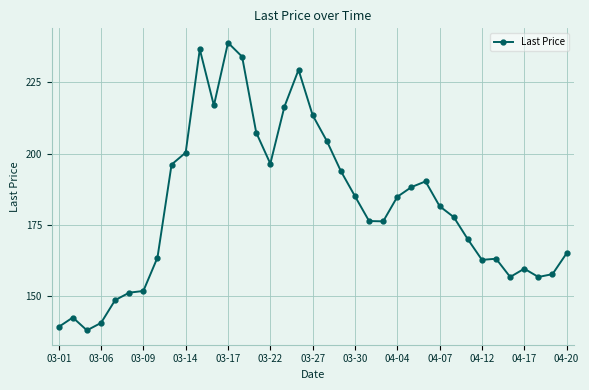

What is the average value?

181.5